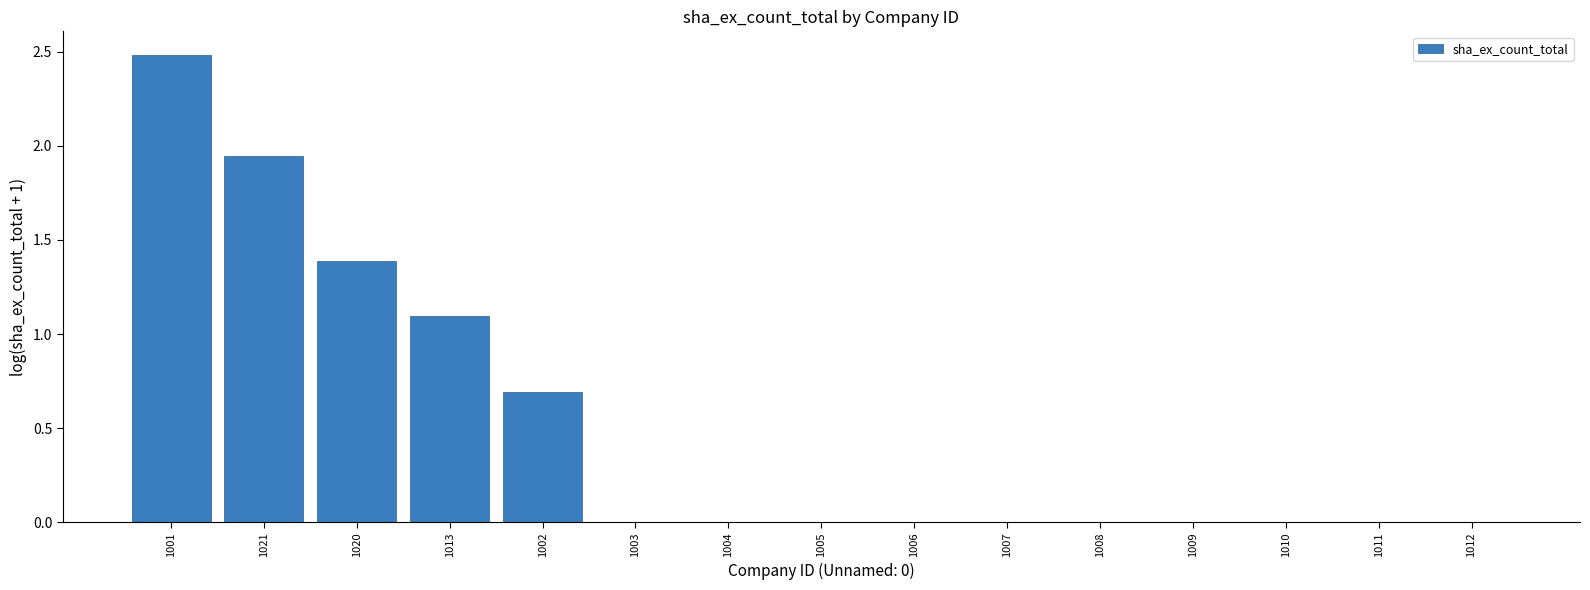

The value at 1008 is -1.5. True or false?

False